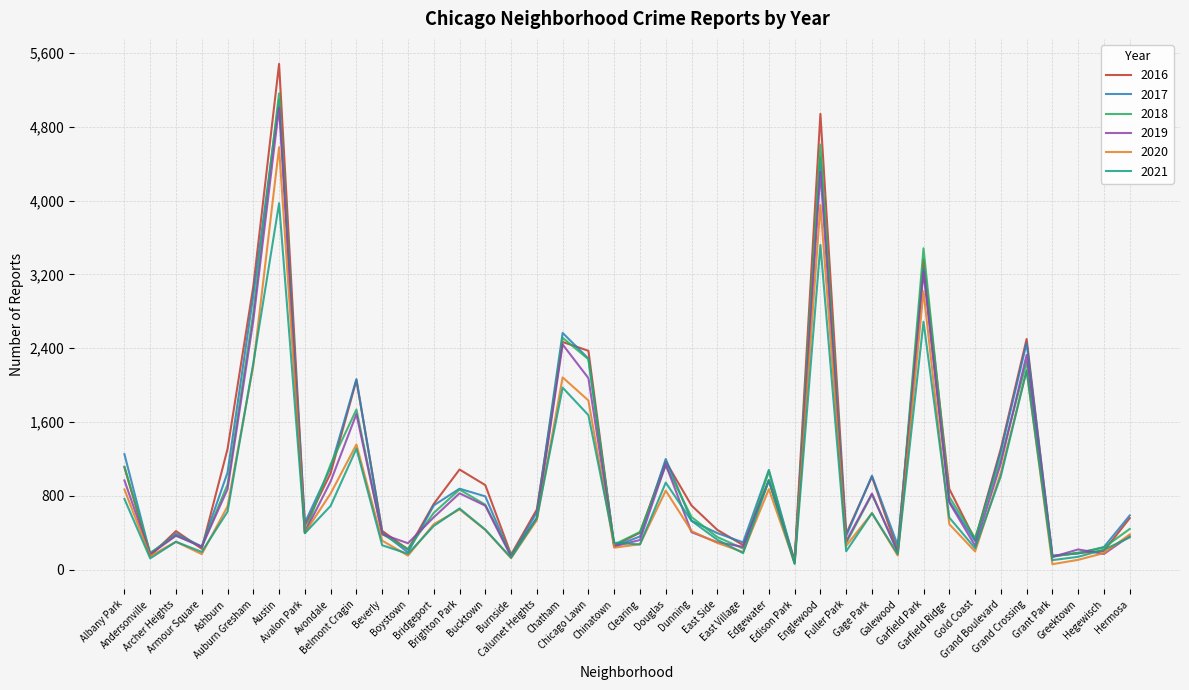

What value does the 2017 series have at Dunning, to the nearest 100?

500